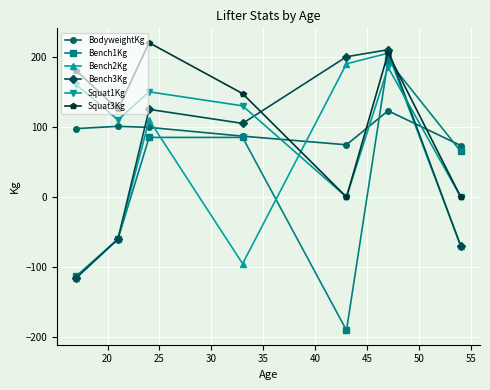

What is the maximum value for Squat1Kg?

185.0